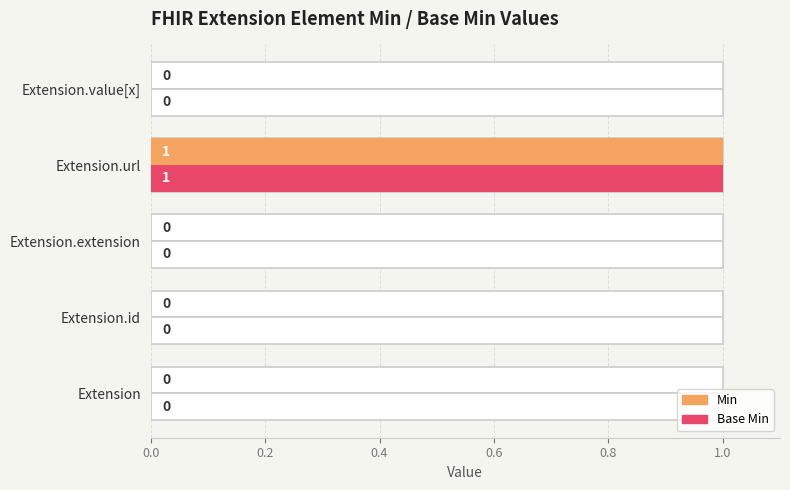

What is the value of the Min bar at the 4th from the left?

1